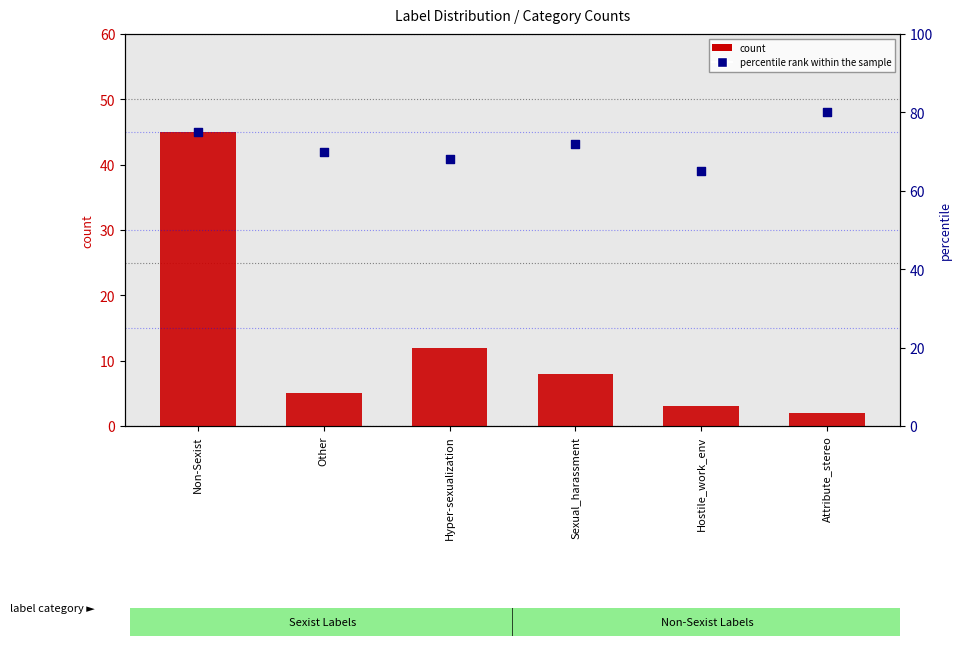

At which category is the sum across all series the highest?

Non-Sexist